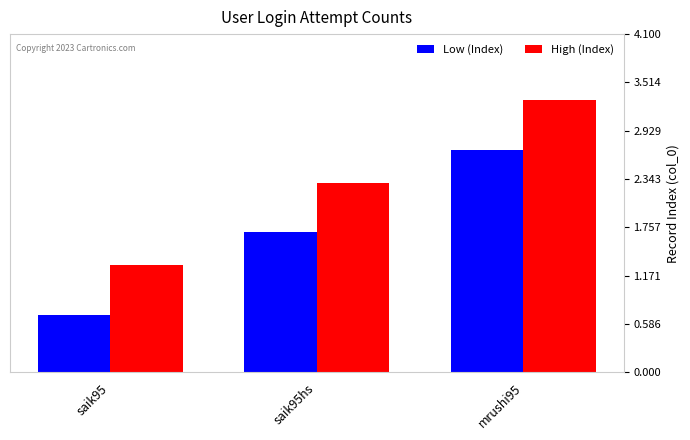

How many distinct data groups are displayed?

2